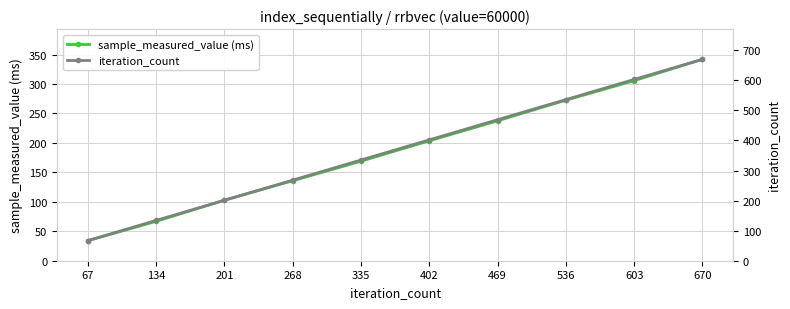

What are all the series names shown in the legend?

sample_measured_value (ms), iteration_count